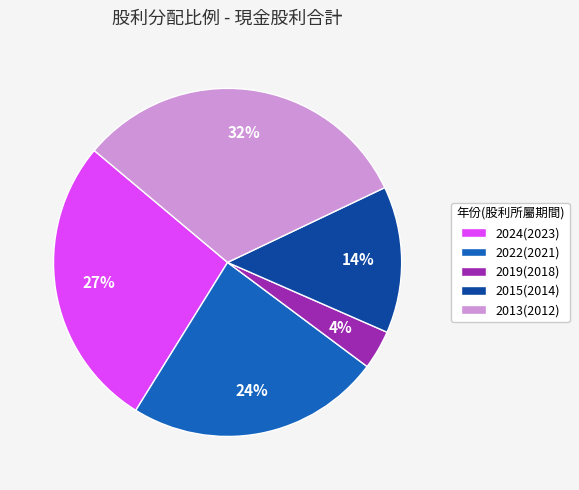

Which category has the biggest portion of the pie?

2013(2012)